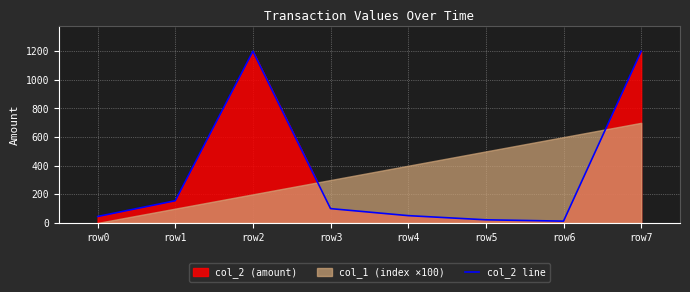

What is the value of the 2nd point from the left?

155.1